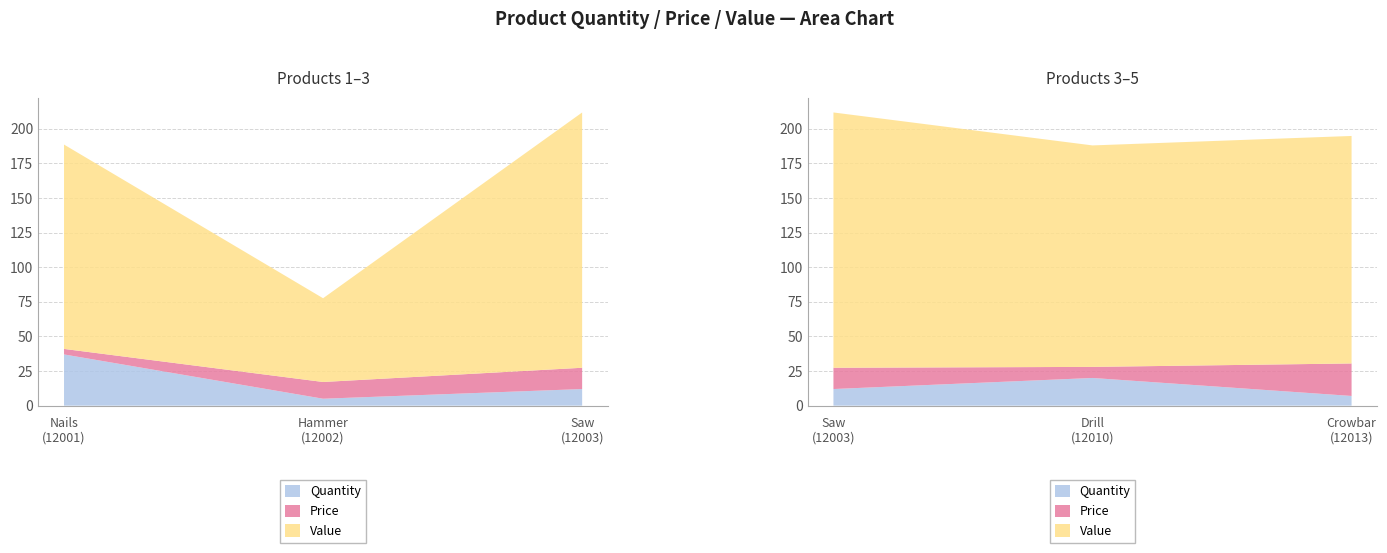

Reading left to right, transcribe all the data shown in this chart.

Quantity: 37.0	5.0	12.0	20.0	7.0
Price: 4.0	12.1	15.4	8.0	23.5
Value: 147.6	60.5	184.4	160.0	164.4